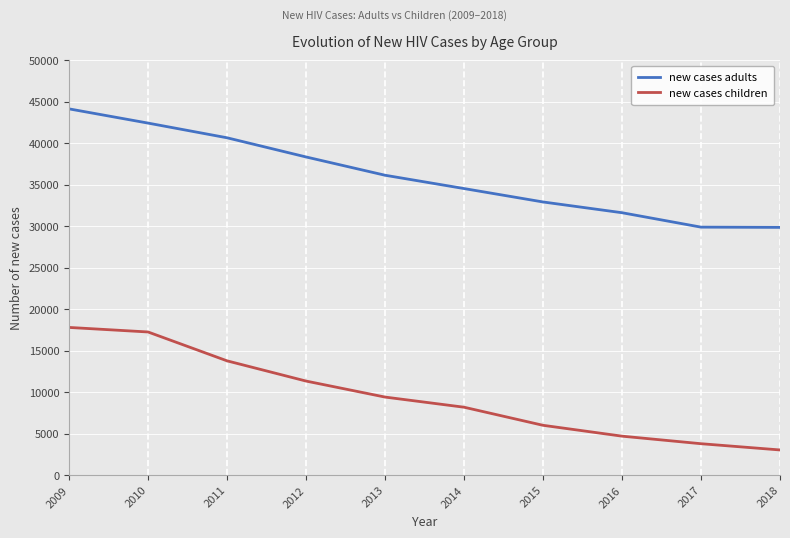

What is the difference between the highest and lowest values at 2011?

26890